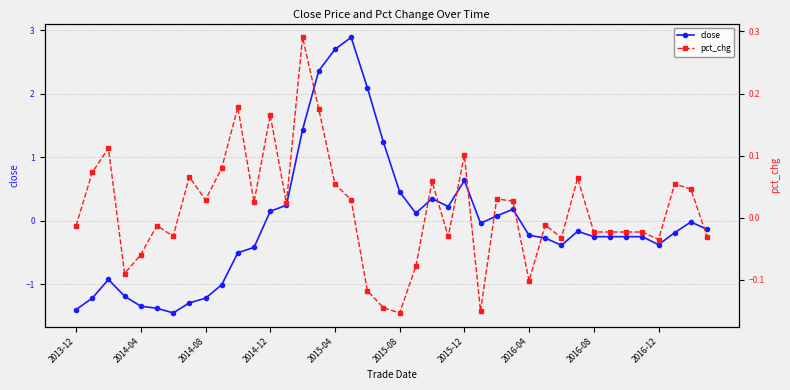

What are all the series names shown in the legend?

close, pct_chg